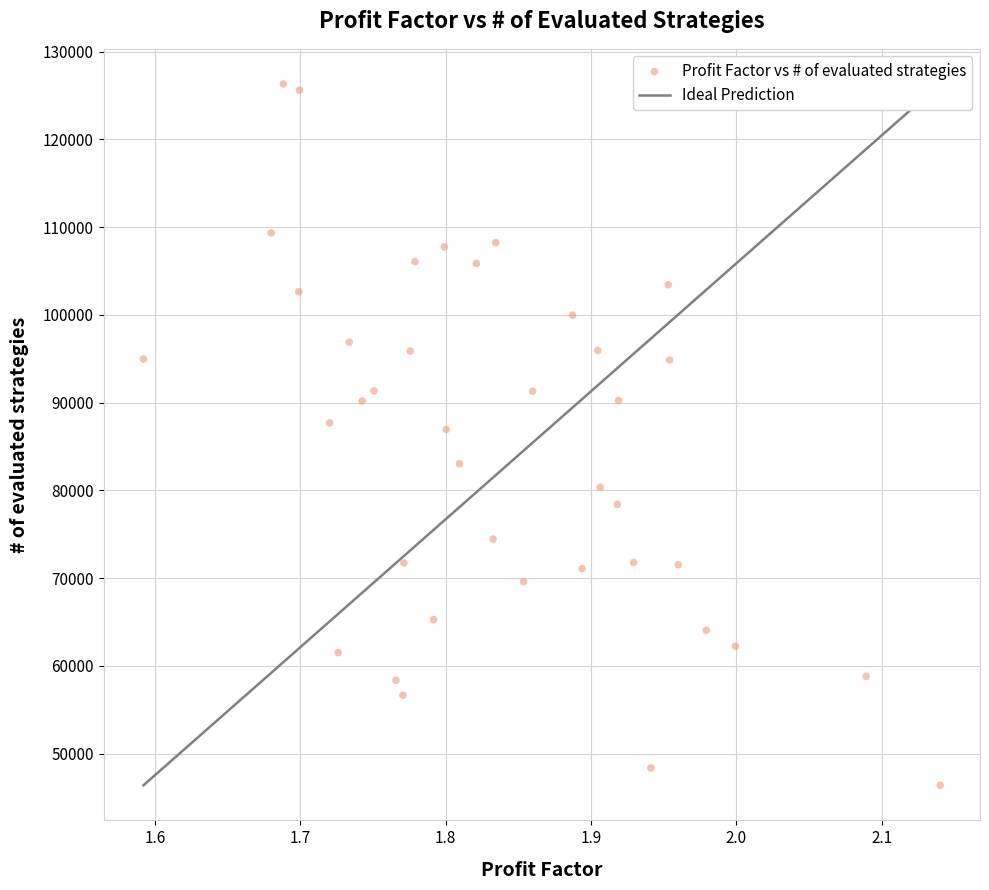

What is the range of Y values (max minus min)?

79916